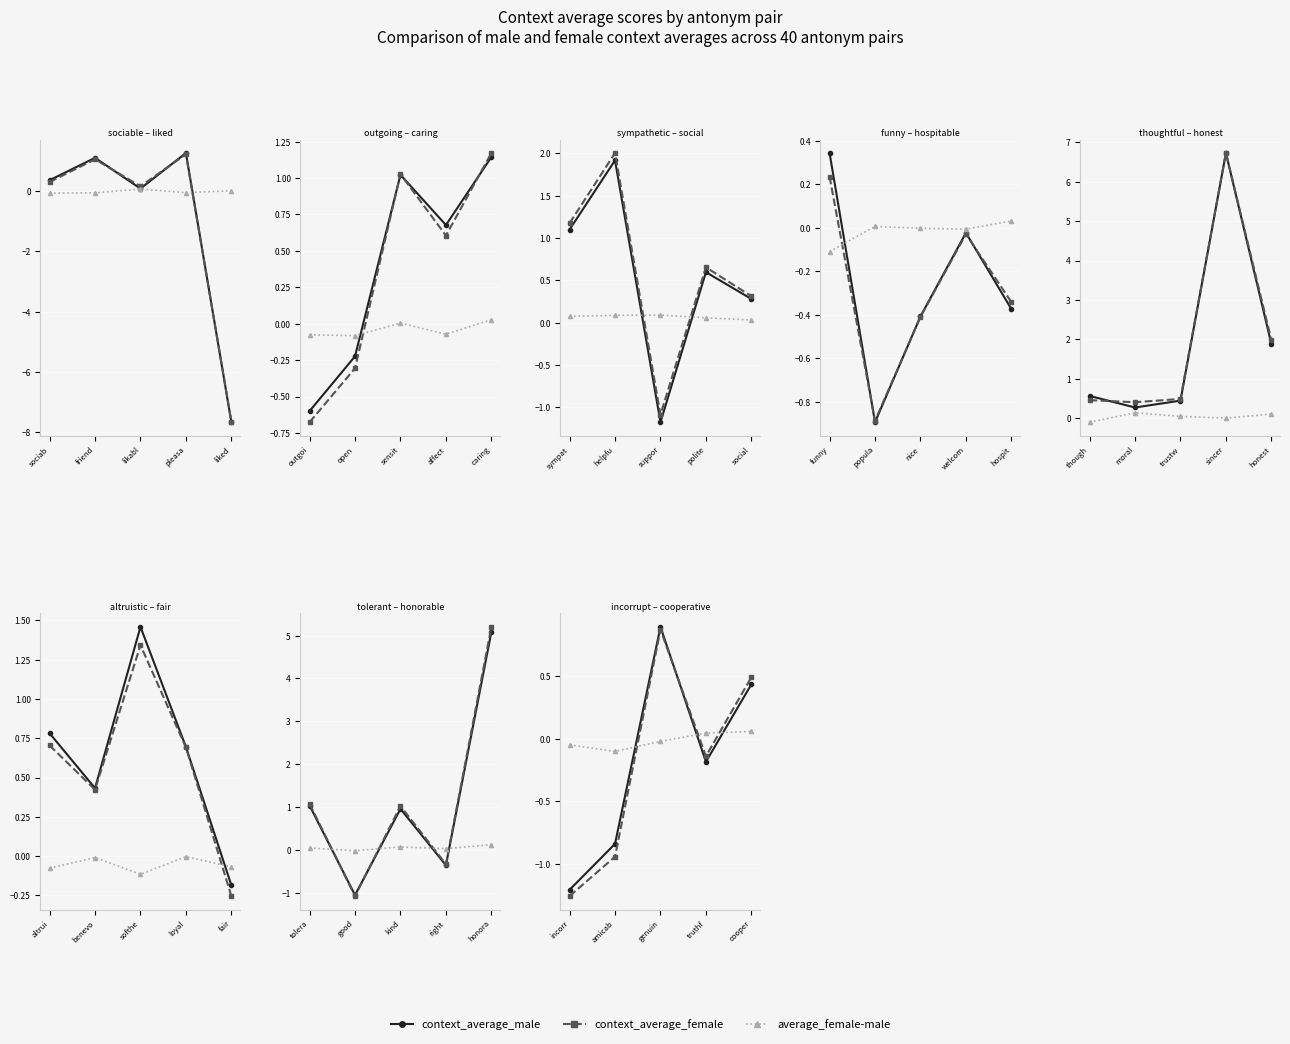

The value of average_female-male at cooper is 0.0. True or false?

False